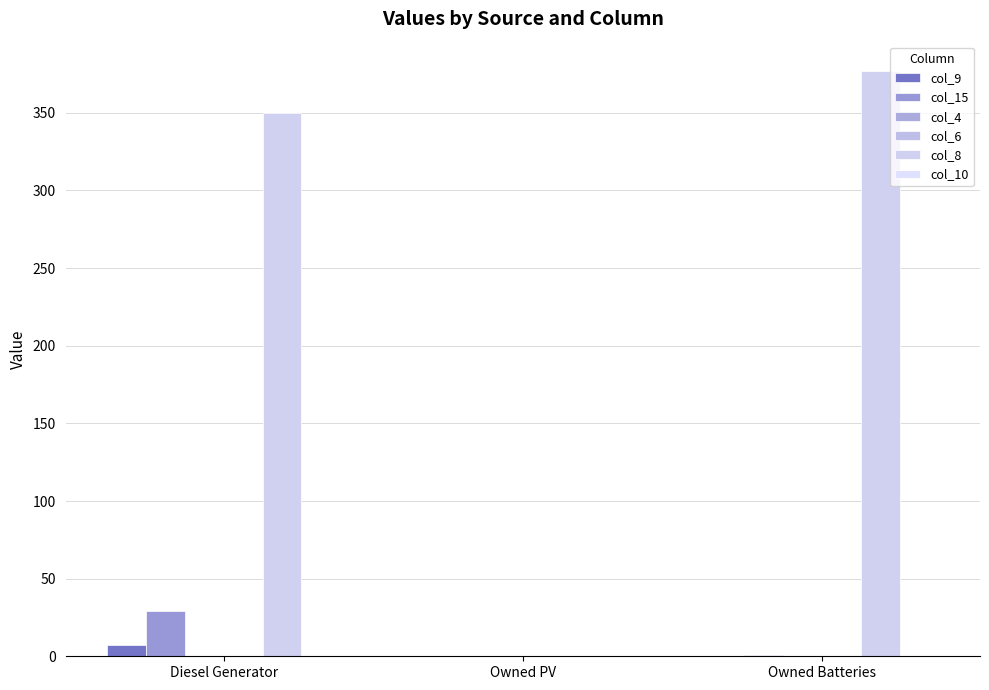

What is the average value of the col_9 series?

2.3